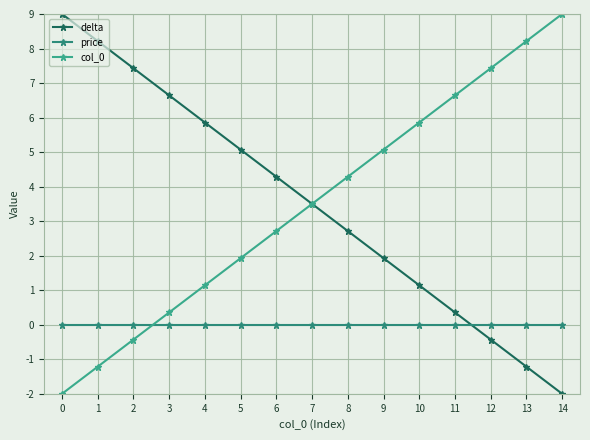

Where is col_0 nearest to the value 3?

6